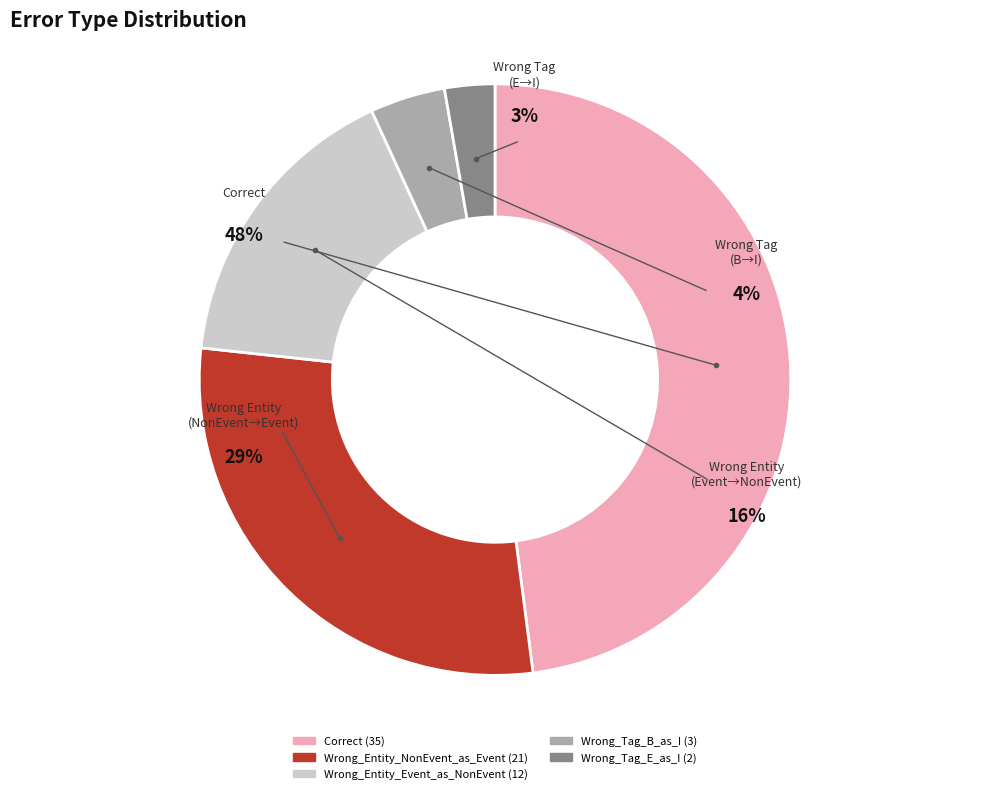

Which slice is the largest?

Correct